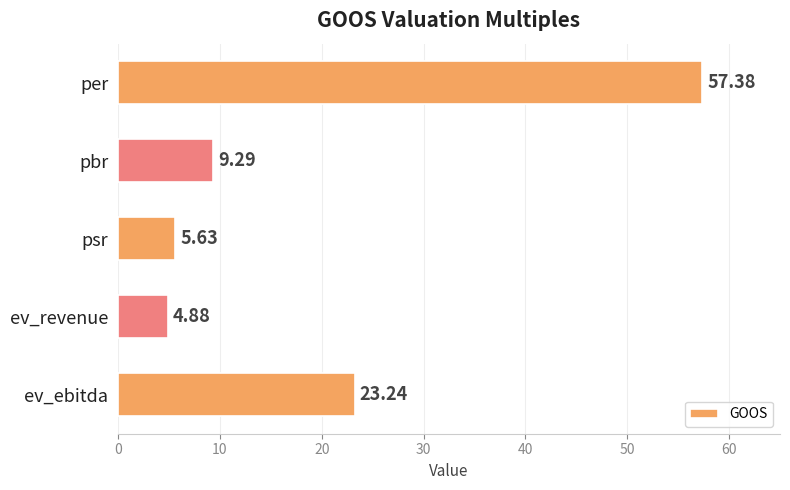

What is the label of the 1st bar from the bottom?

ev_ebitda